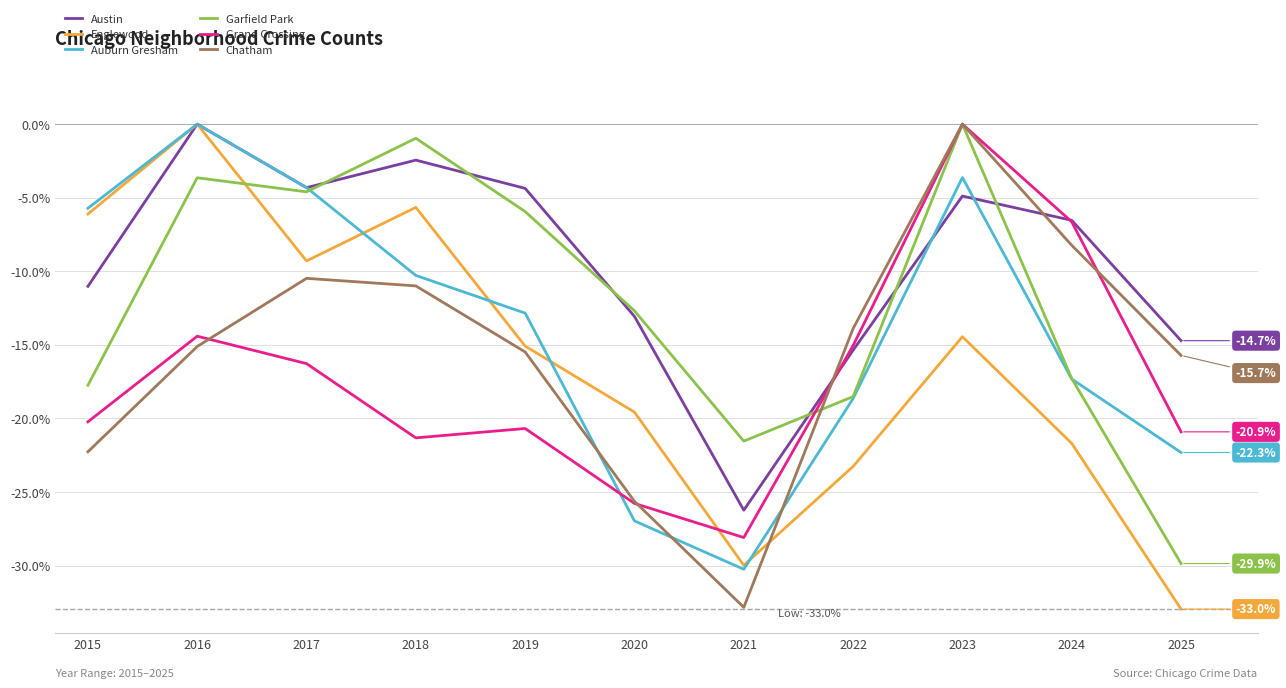

Does the chart have visible grid lines?

Yes